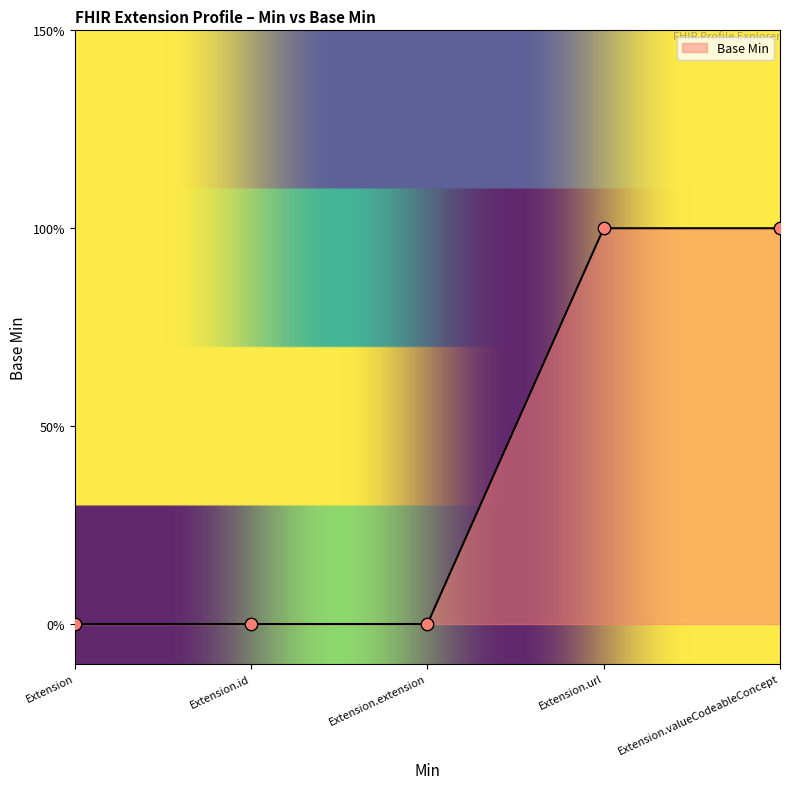

Which has a higher value, Extension.url or Extension.valueCodeableConcept?

Extension.url